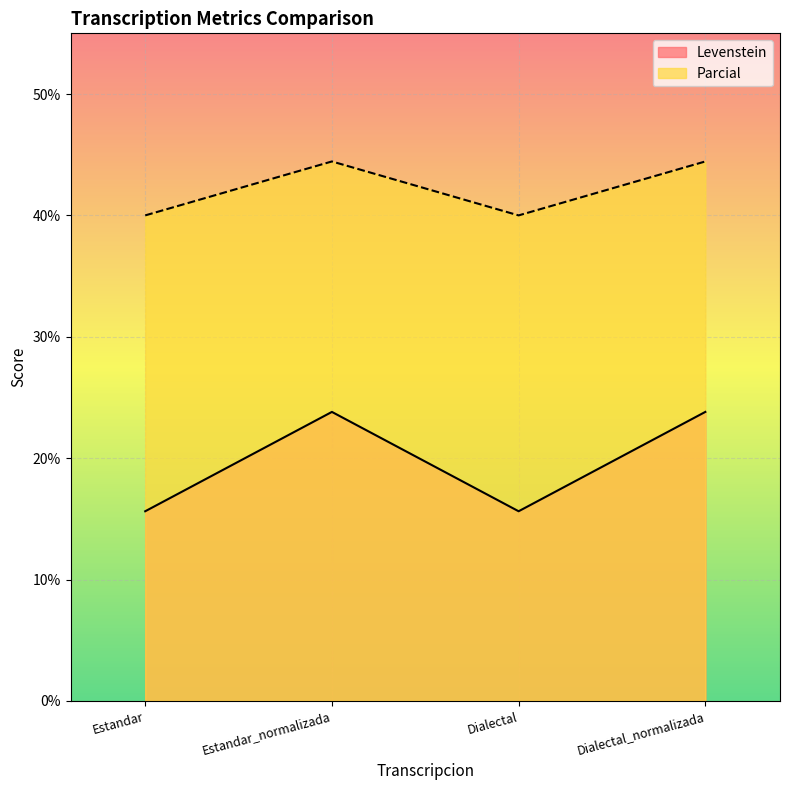

Which category has the lowest value across all series?

Estandar